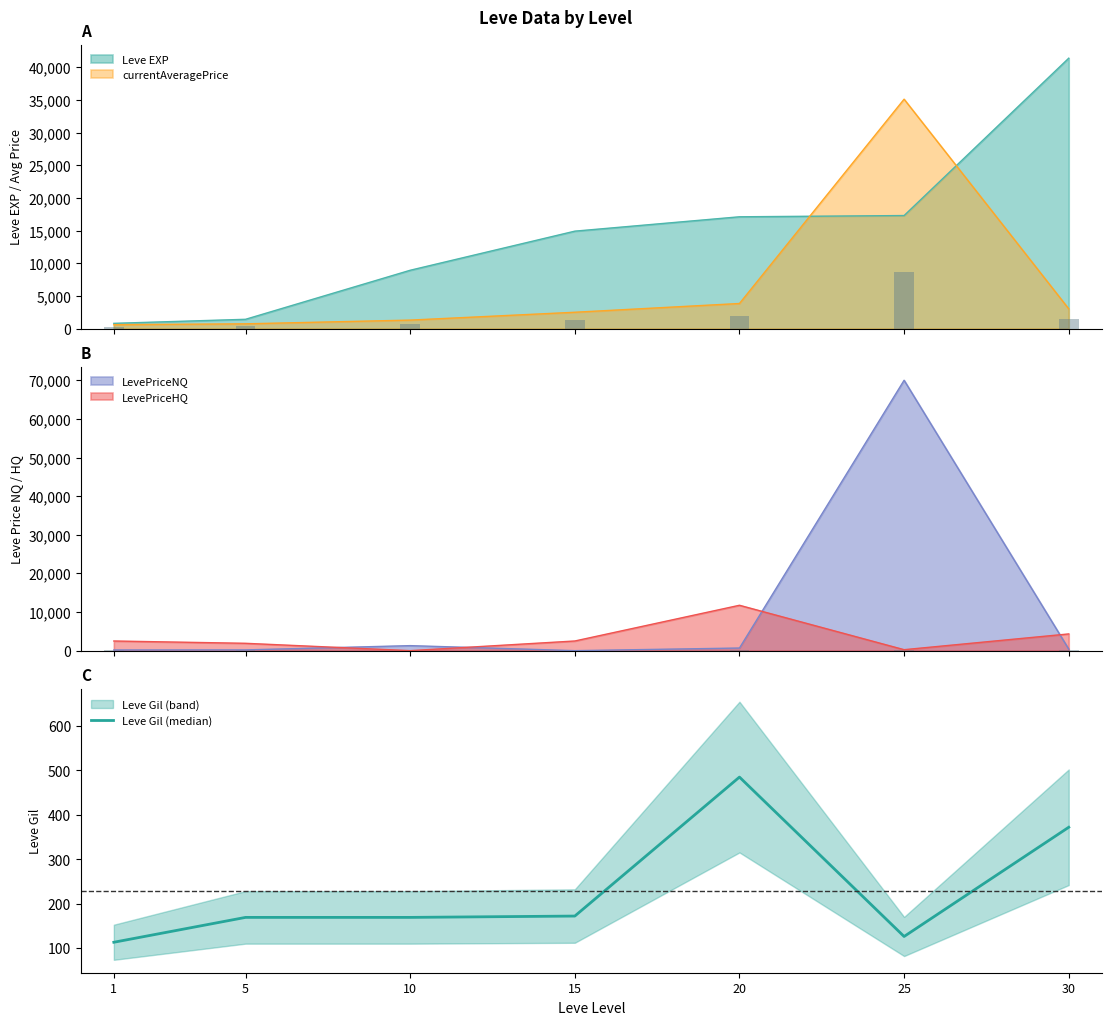

At which label is the value closest to 299?

30